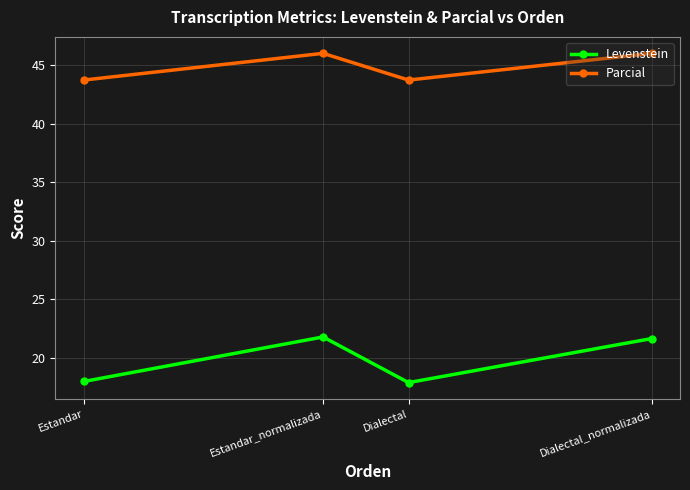

What is the total value across all series at Dialectal_normalizada?

67.7